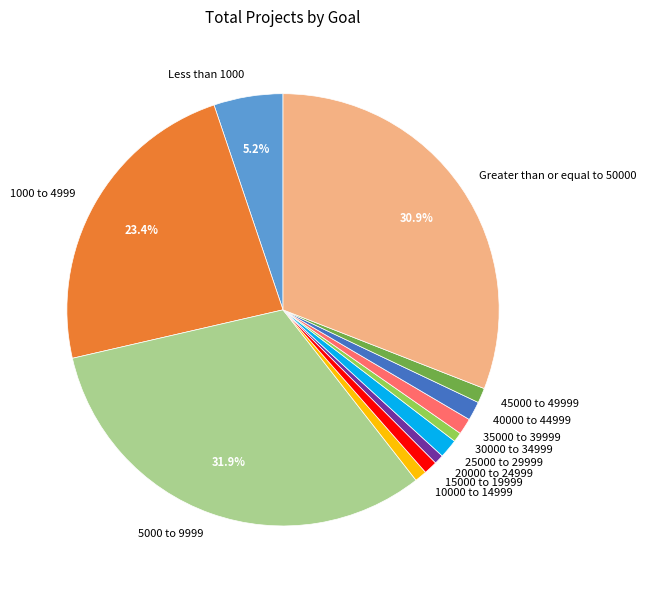

Is there any slice that represents more than half of the pie?

No